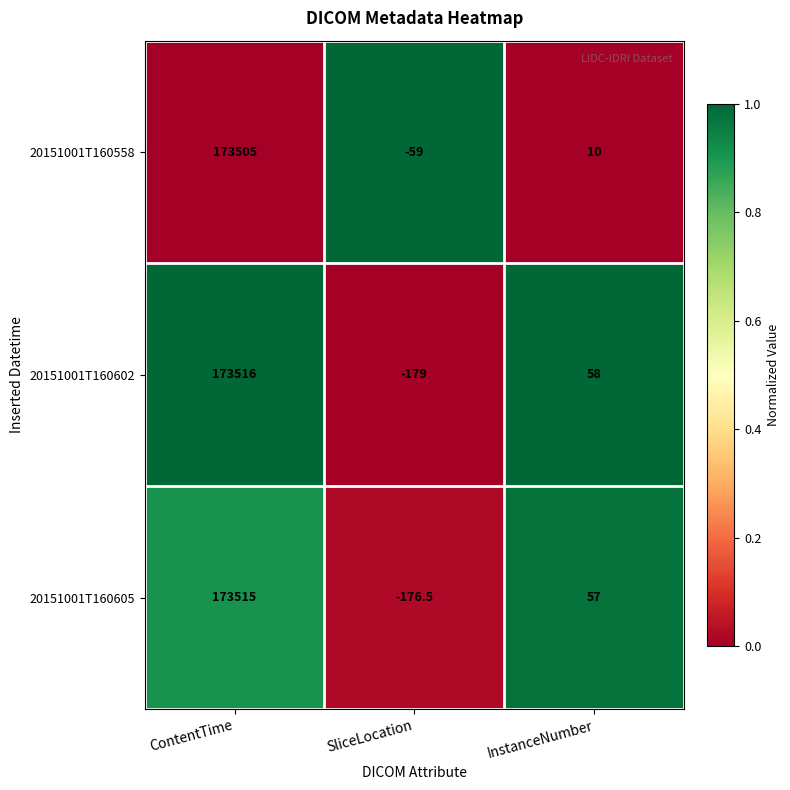

Reading right to left, transcribe all the data shown in this chart.

20151001T160558: InstanceNumber=10.0	SliceLocation=-59.0	ContentTime=173505.0
20151001T160602: InstanceNumber=58.0	SliceLocation=-179.0	ContentTime=173516.0
20151001T160605: InstanceNumber=57.0	SliceLocation=-176.5	ContentTime=173515.0